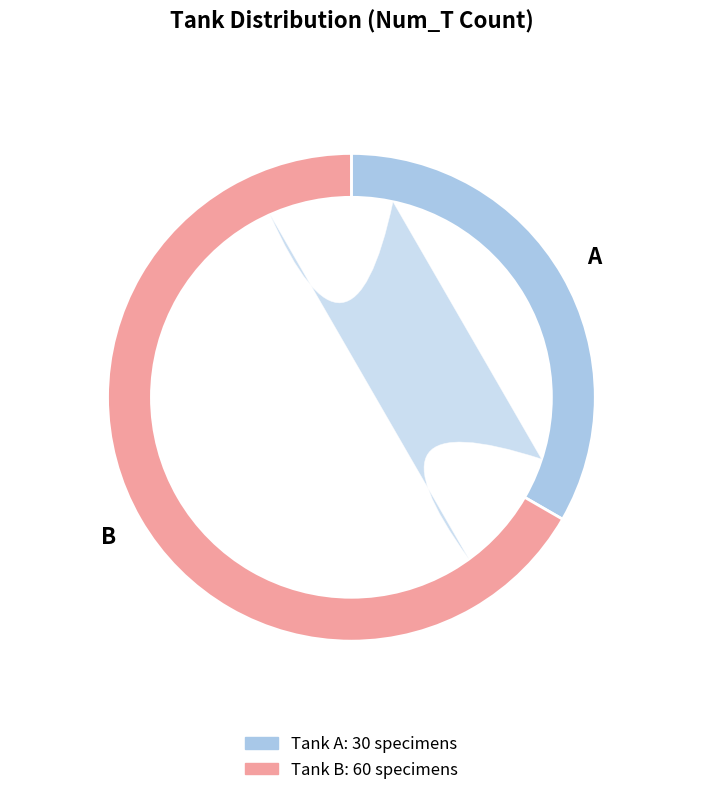

The A slice represents 44% of the pie. True or false?

False